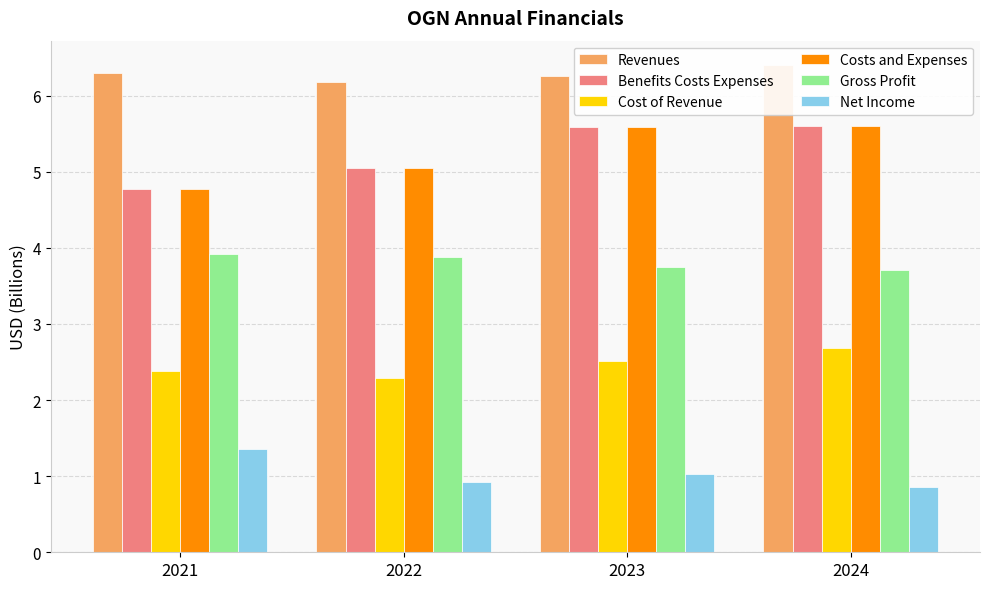

Are the bars grouped side by side (vs. stacked)?

Yes